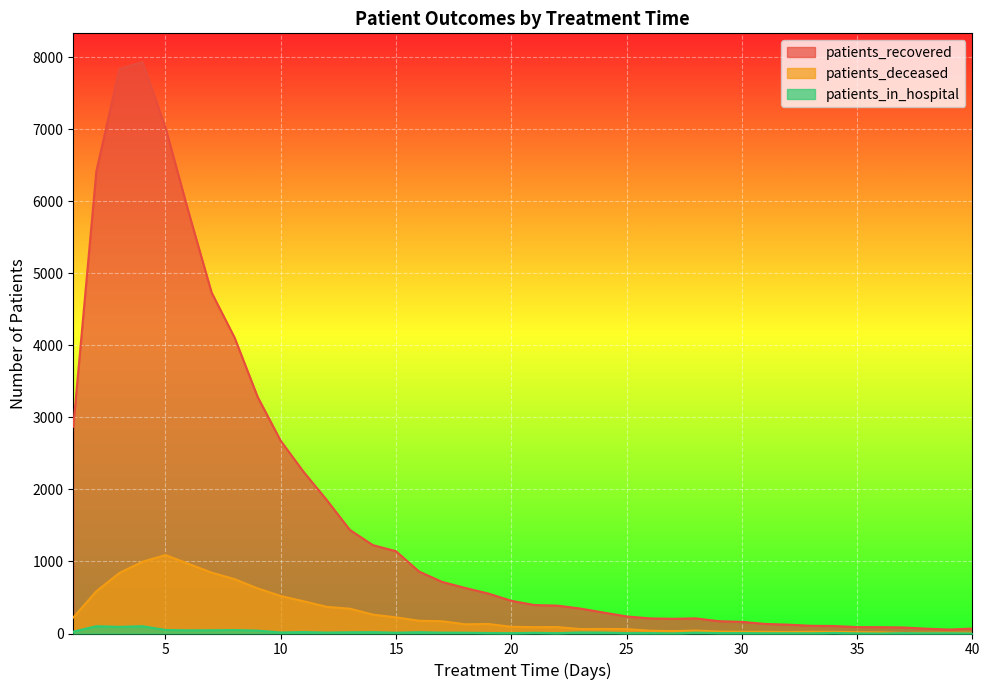

True or false: patients_deceased and patients_in_hospital intersect in this chart.

False